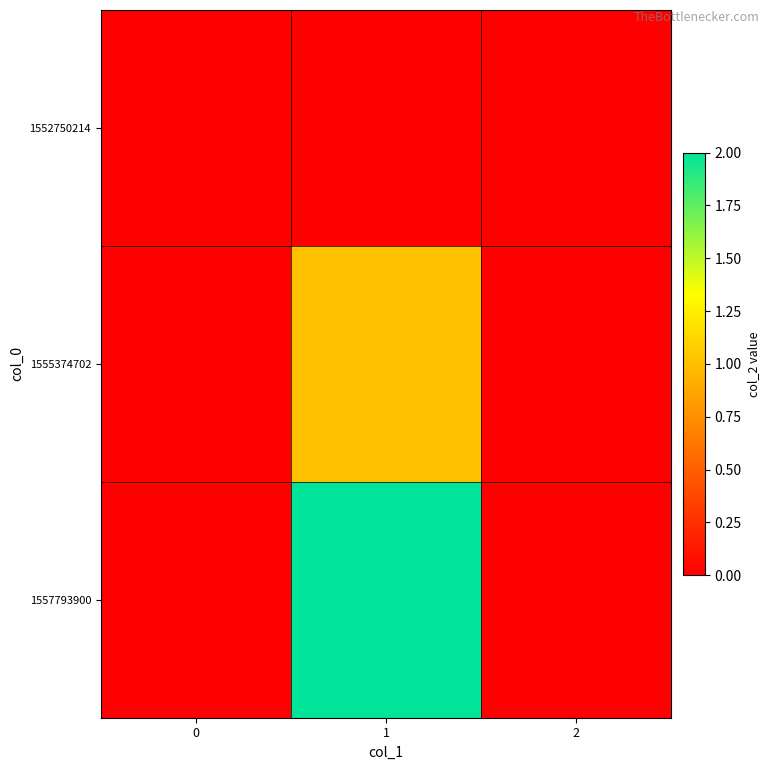

Which series changed the most between 1 and 2?

1557793900